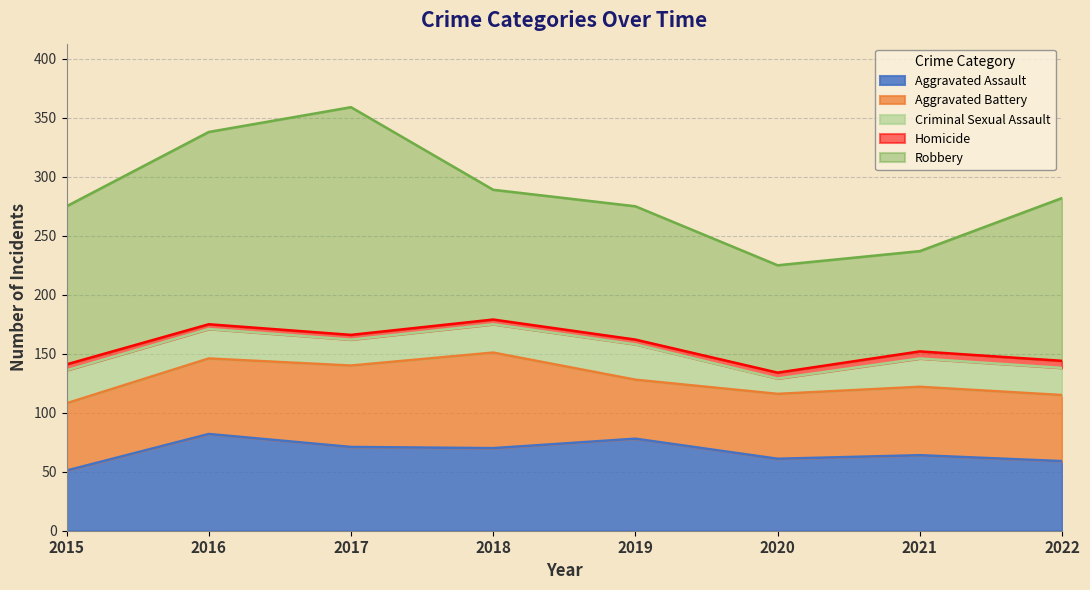

List the series in order of their peak value, lowest first.

Homicide, Criminal Sexual Assault, Aggravated Battery, Aggravated Assault, Robbery